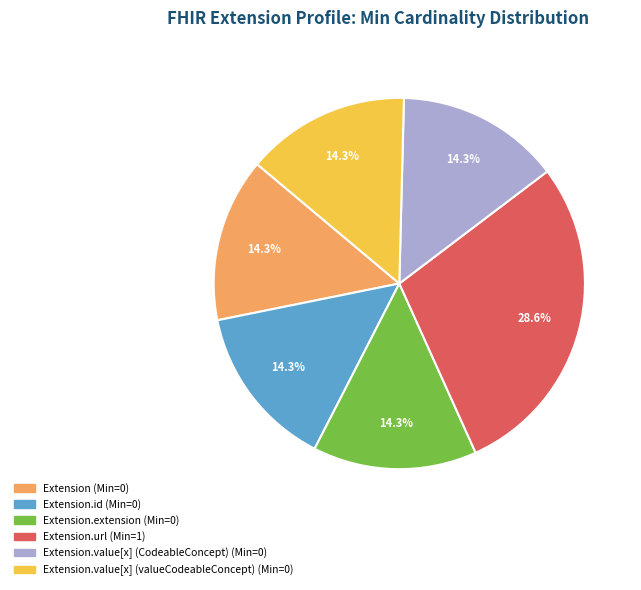

Is there a majority slice in this chart?

No